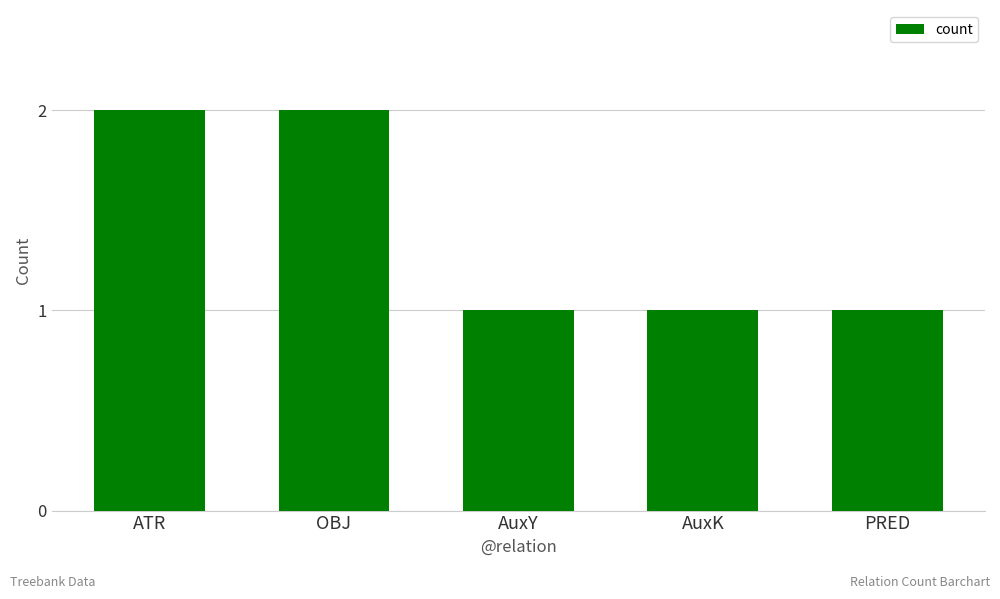

What is the difference between the second highest and second lowest values?

1